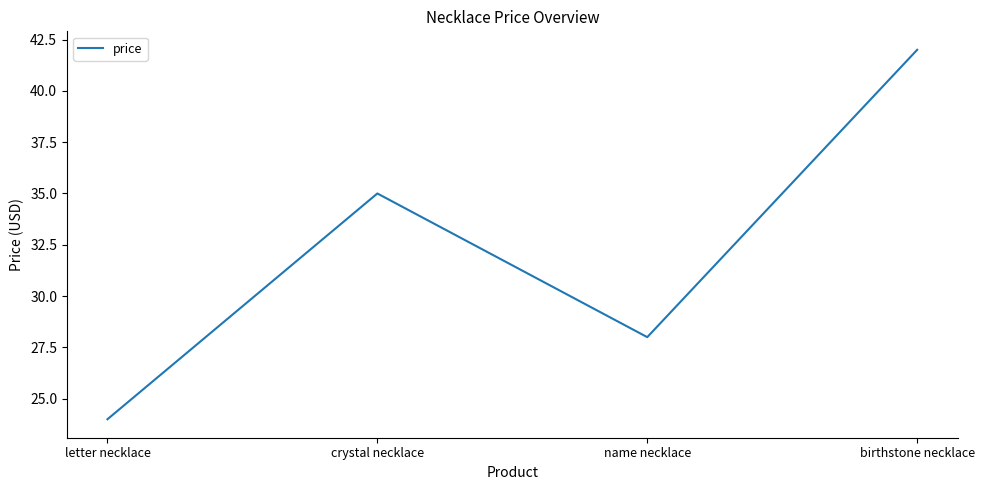

At which label is the value closest to 33?

crystal necklace